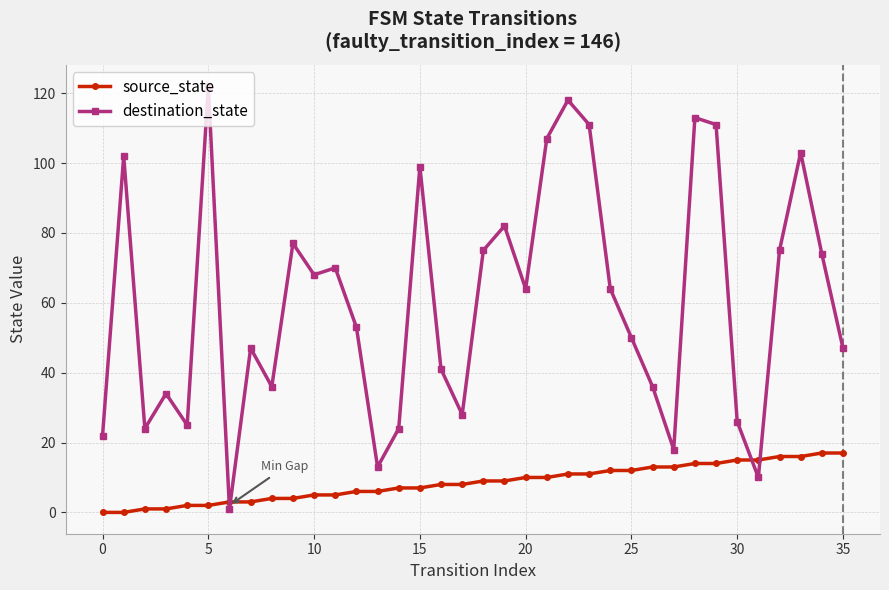

How many times do destination_state and source_state cross each other?

4